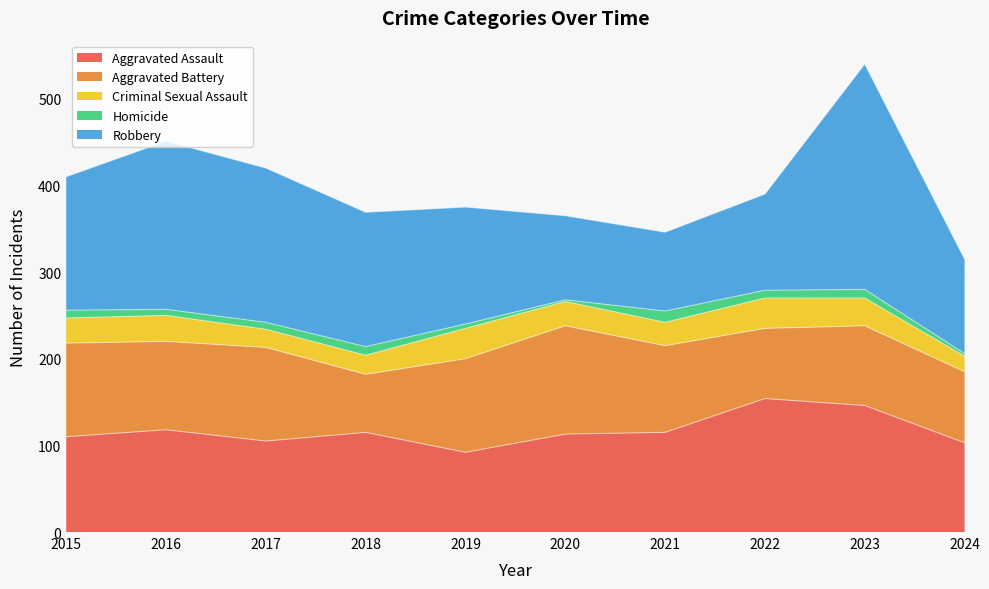

Is the value of Criminal Sexual Assault at 2017 greater than the value of Homicide at 2021?

Yes